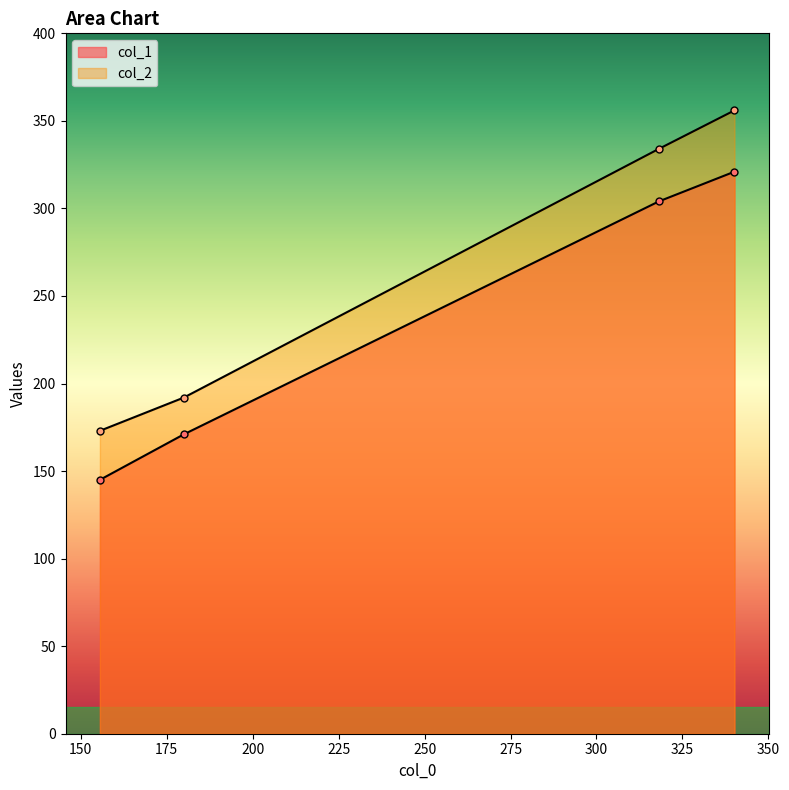

Which series has the largest total across all categories?

col_2